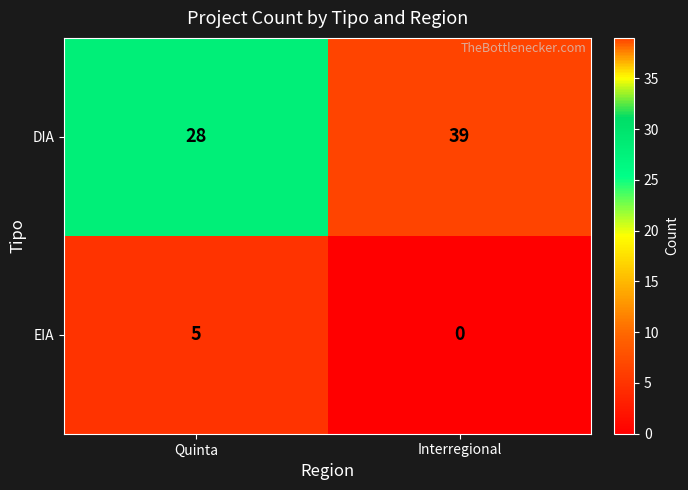

Rank the series by their maximum value, from lowest to highest.

EIA, DIA